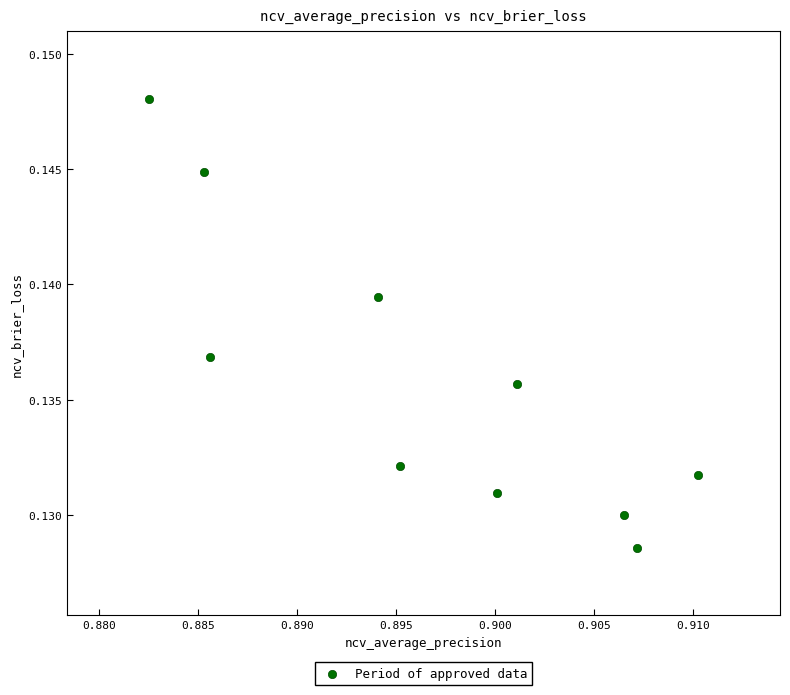

What is the average X value?

0.9